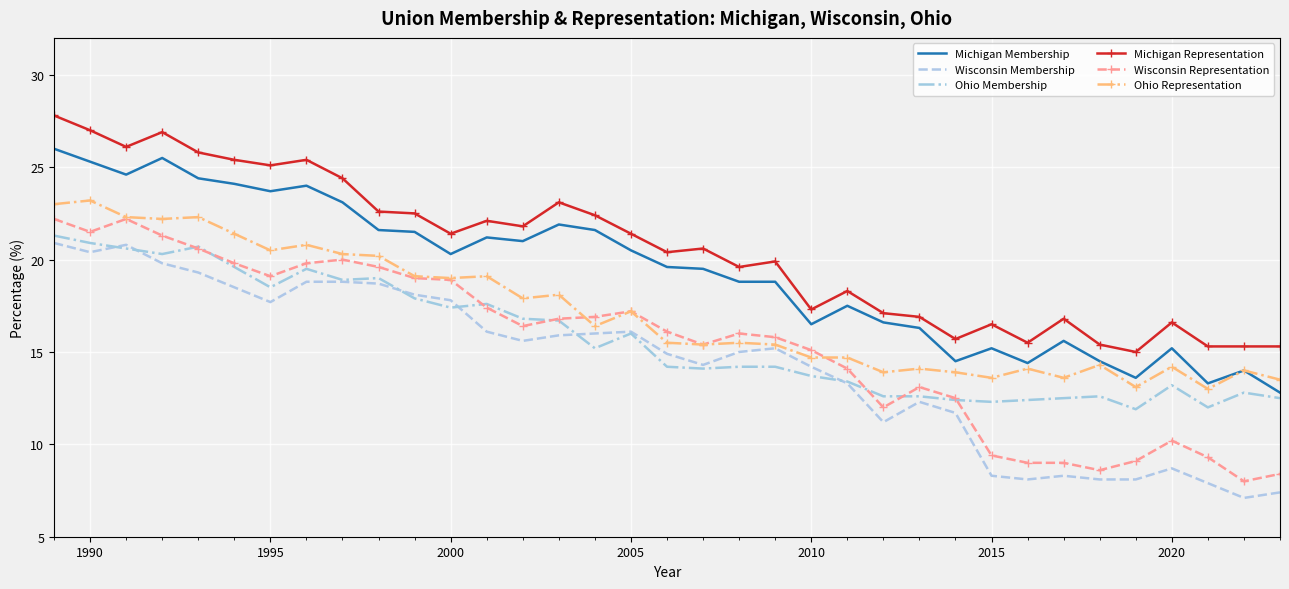

Which series has the widest spread of values?

Wisconsin Representation